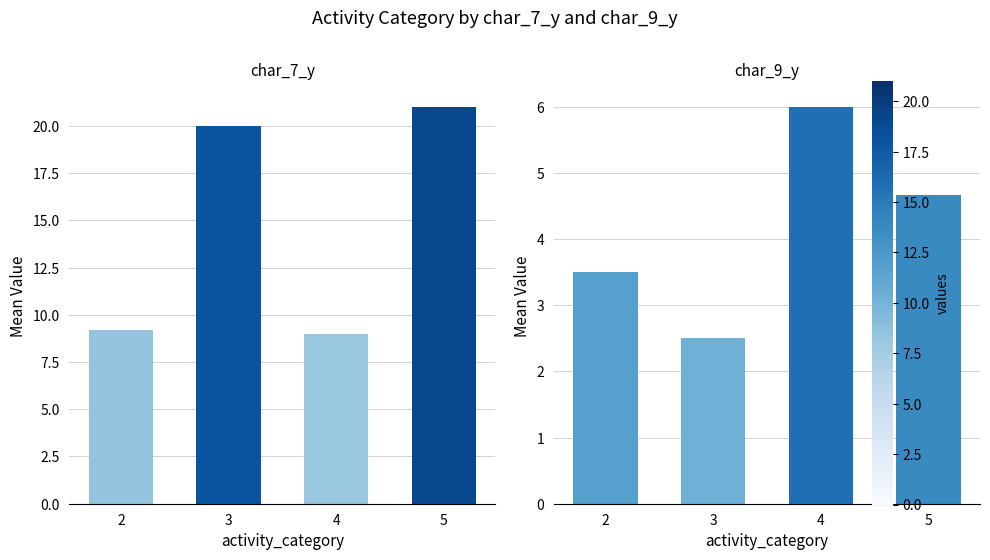

Between 2 and 5, which series saw the biggest shift?

char_7_y